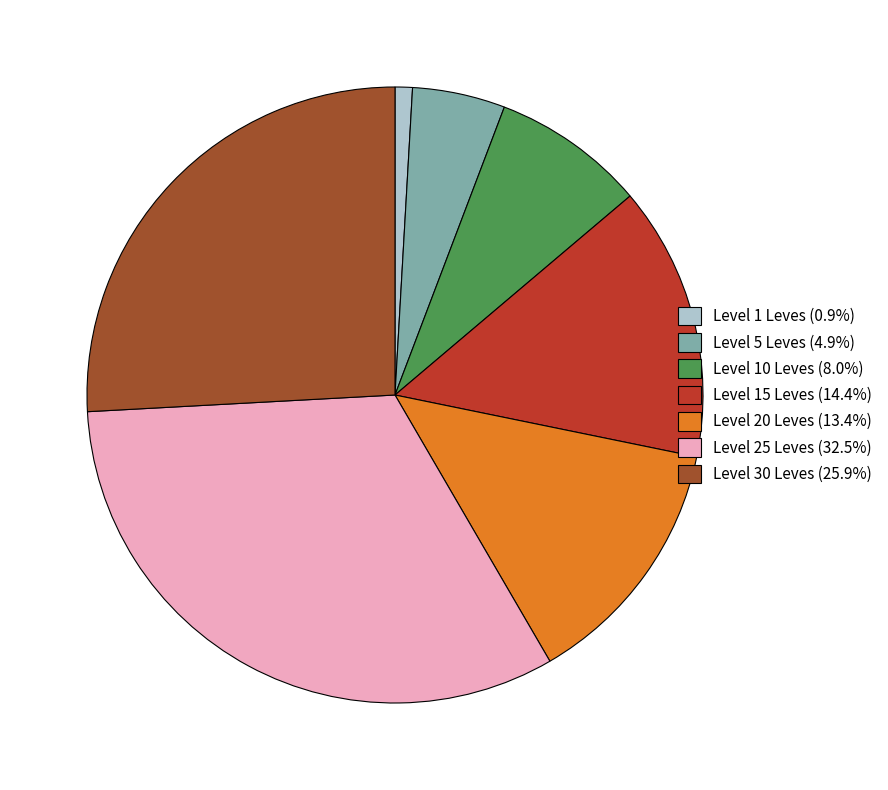

Is Level 20 Leves (13.4%) the majority of the pie?

No